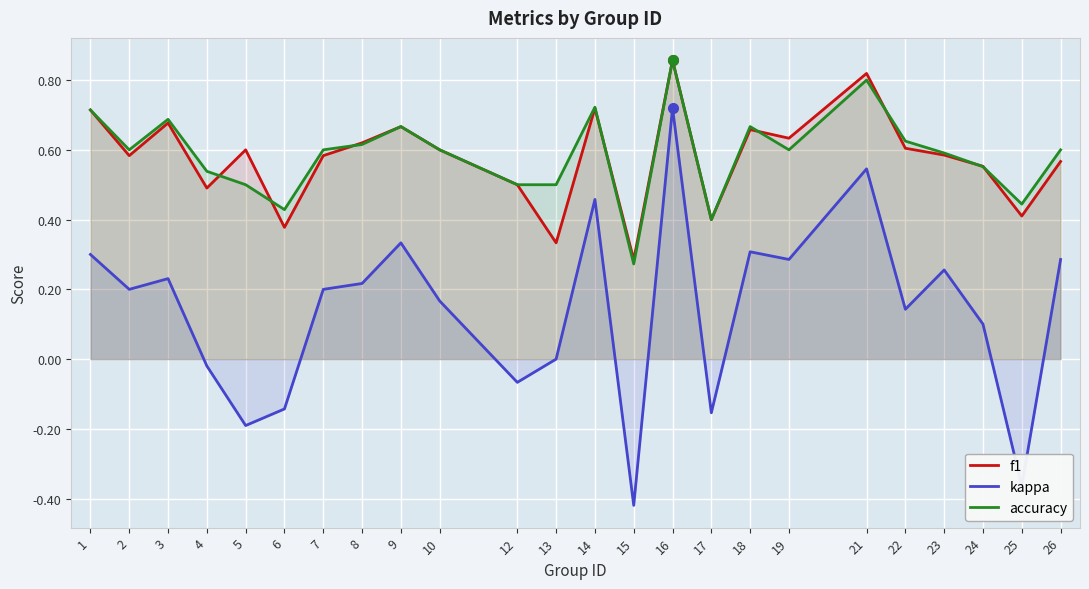

What is the average value of the f1 series?

0.6